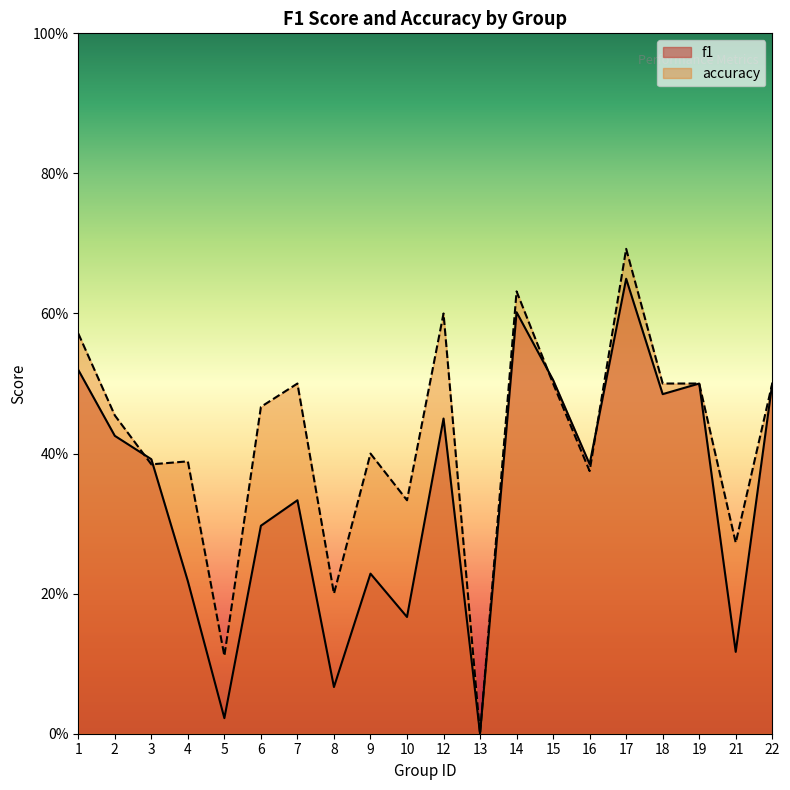

Where do accuracy and f1 first cross each other?

2 and 3